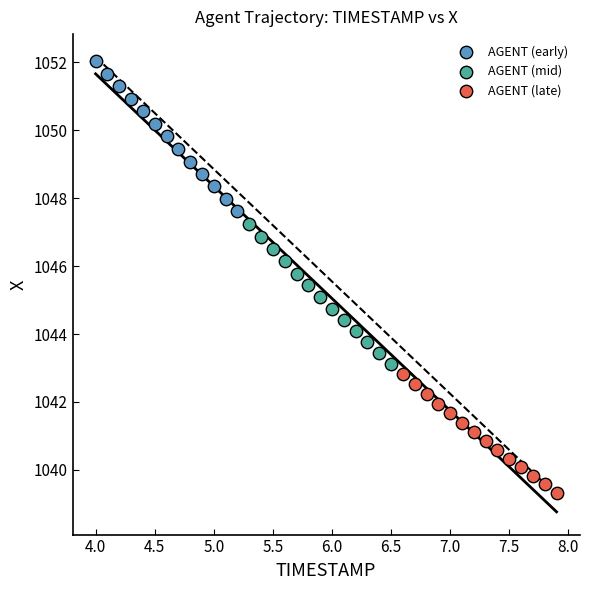

Which series contains the highest Y value?

AGENT (early)